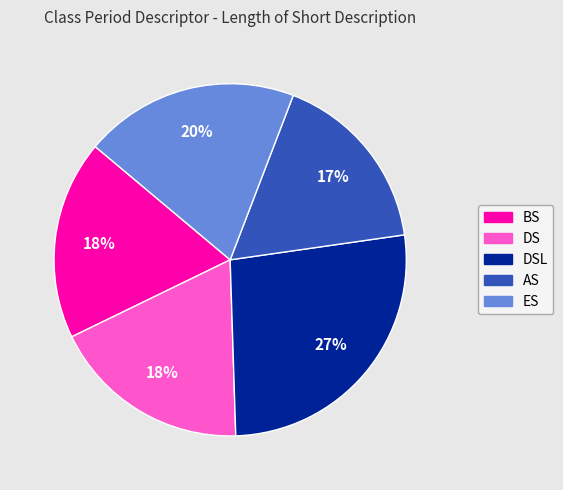

To the nearest percent, what is the average slice percentage?

20%